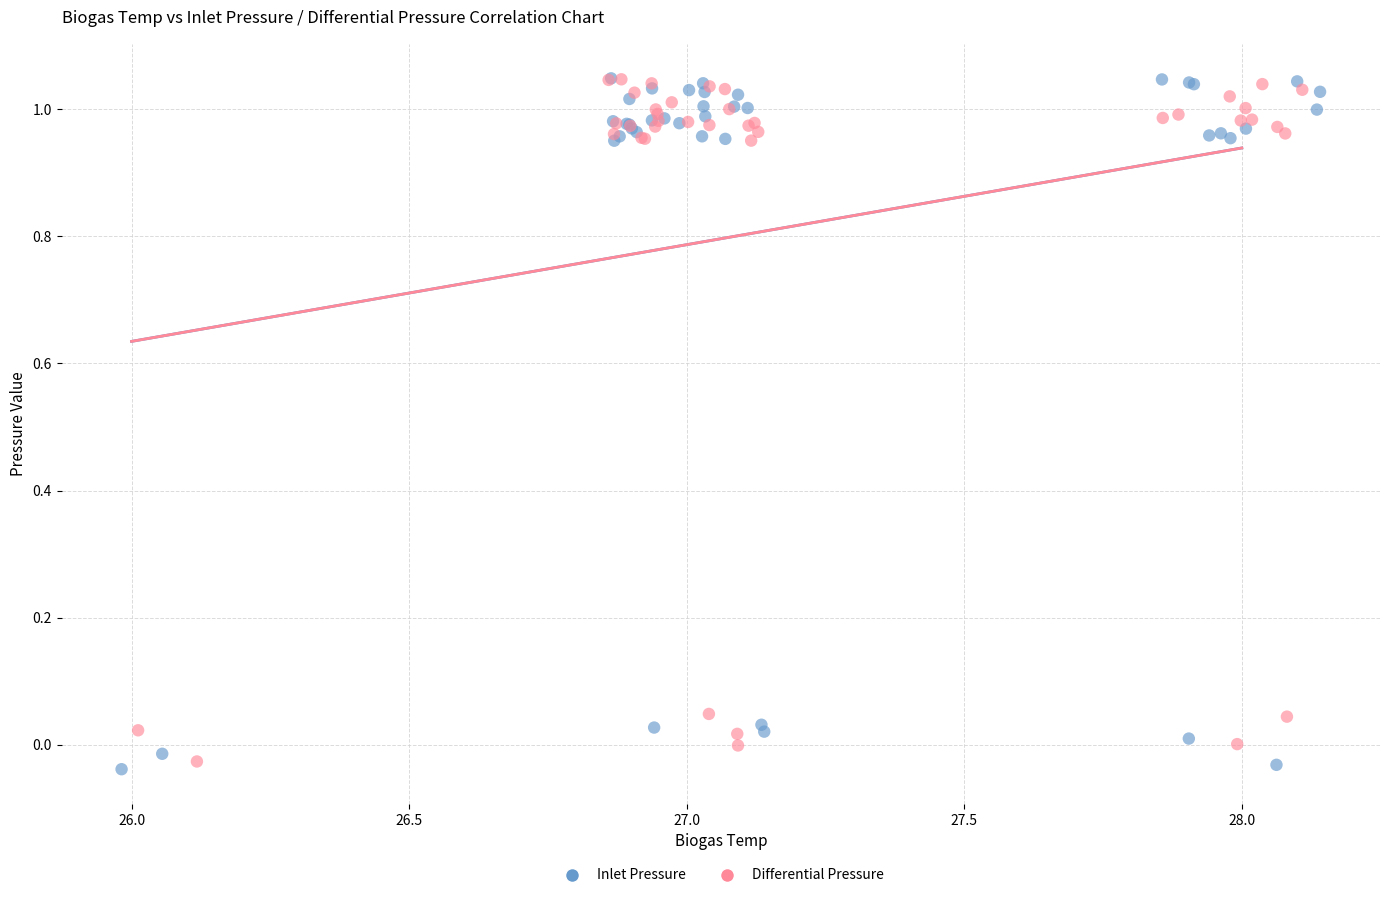

Which series contains the lowest Y value?

Inlet Pressure